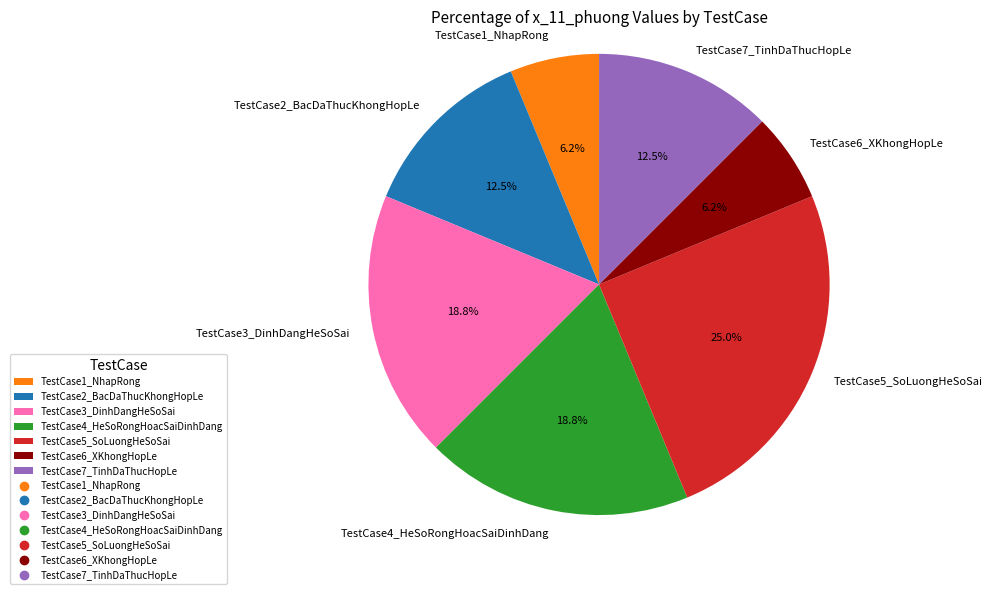

To the nearest percent, what is the combined percentage of TestCase2_BacDaThucKhongHopLe and TestCase3_DinhDangHeSoSai?

31%